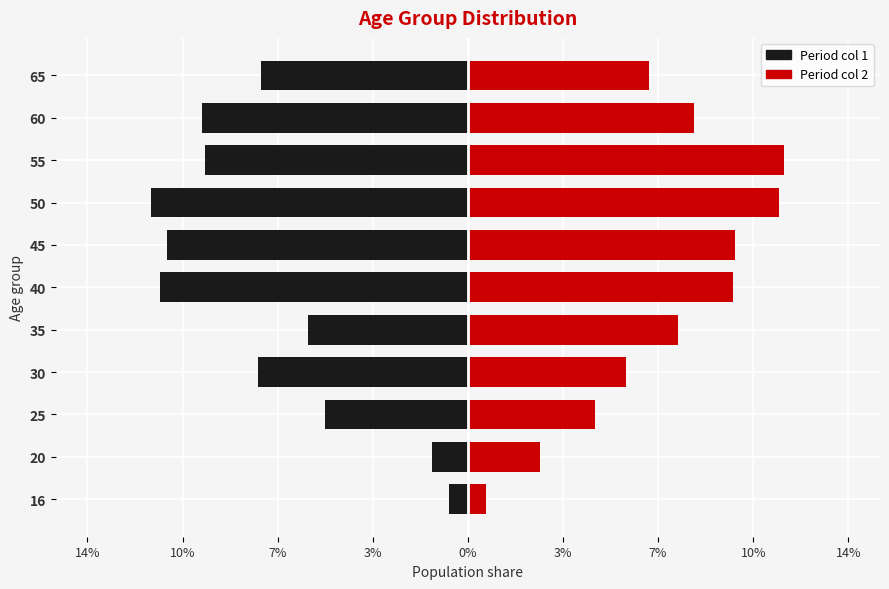

Is it true that left equals -0.0 at 60?

False